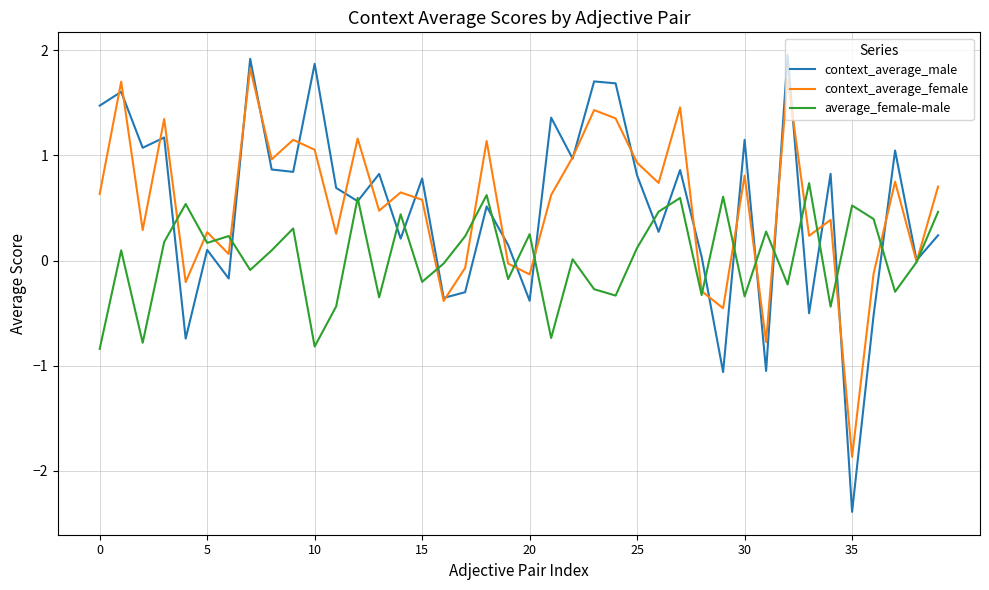

What is the minimum value shown in the chart?

-2.4